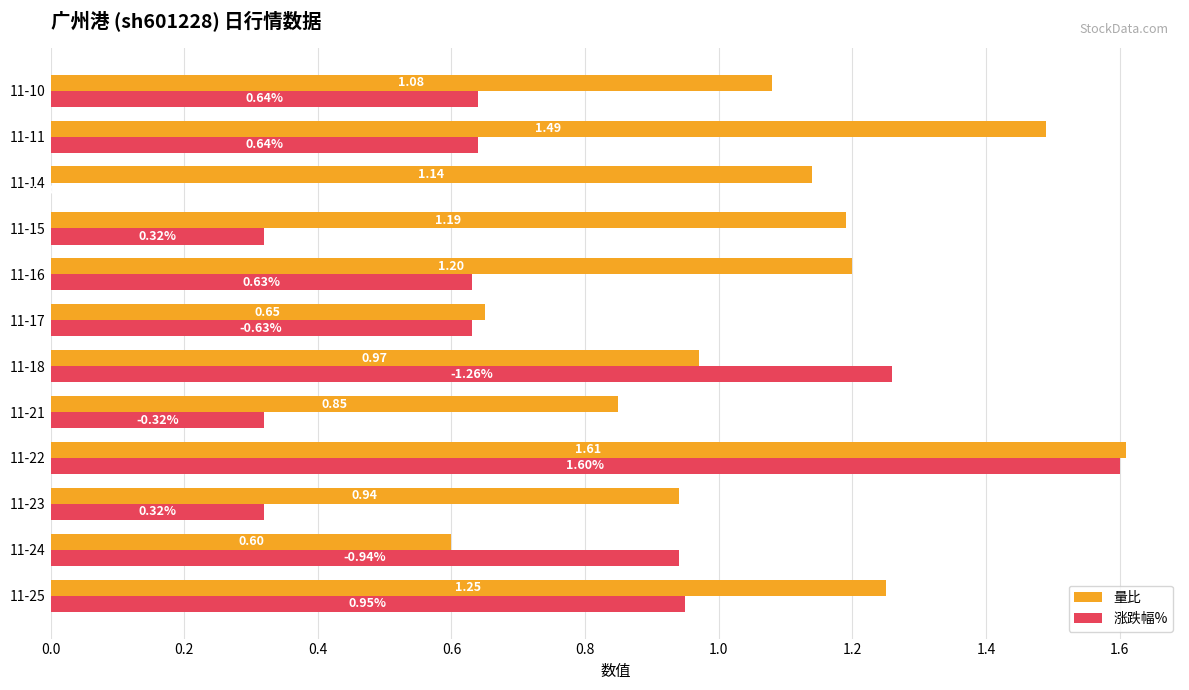

Which category has the highest value across all series?

11-22